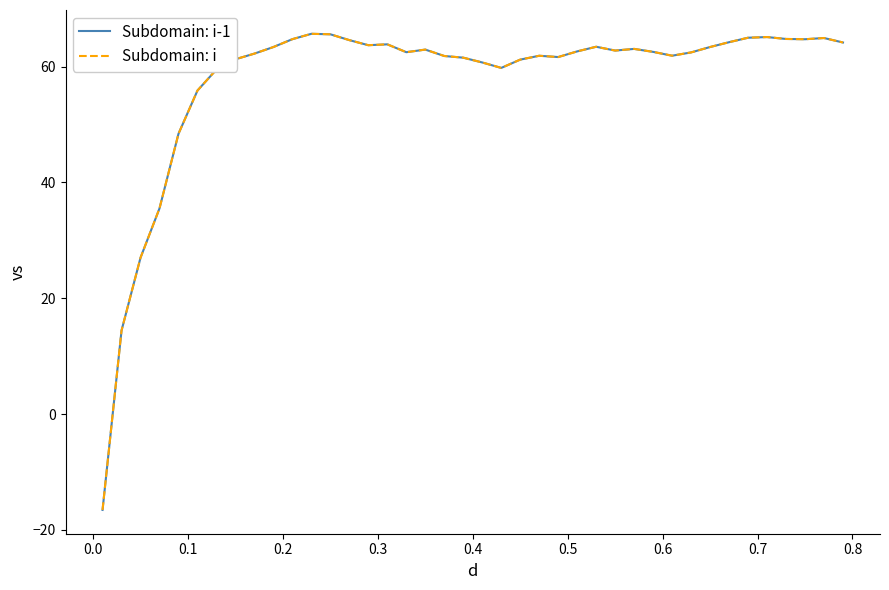

Is this an area chart (filled region under the line)?

No